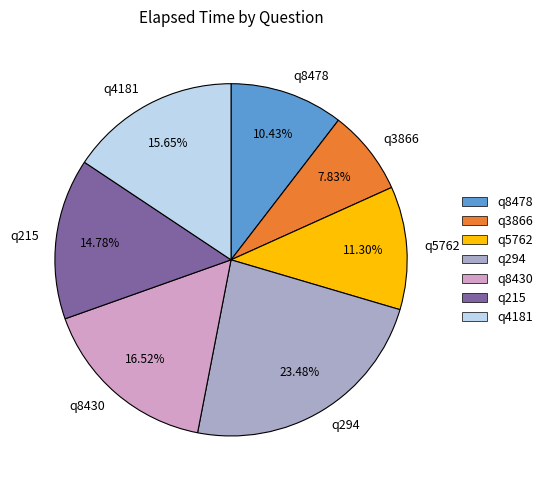

Between q215 and q3866, which is larger?

q215